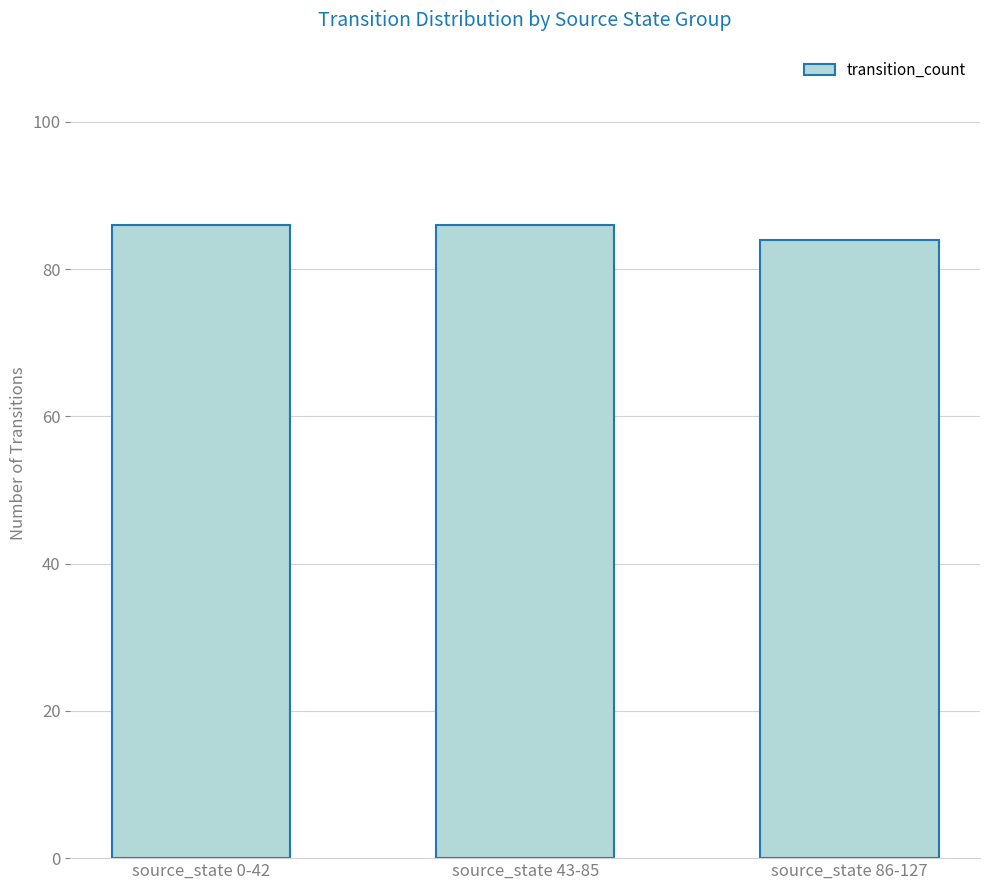

What is the approximate value at source_state 43-85?

86